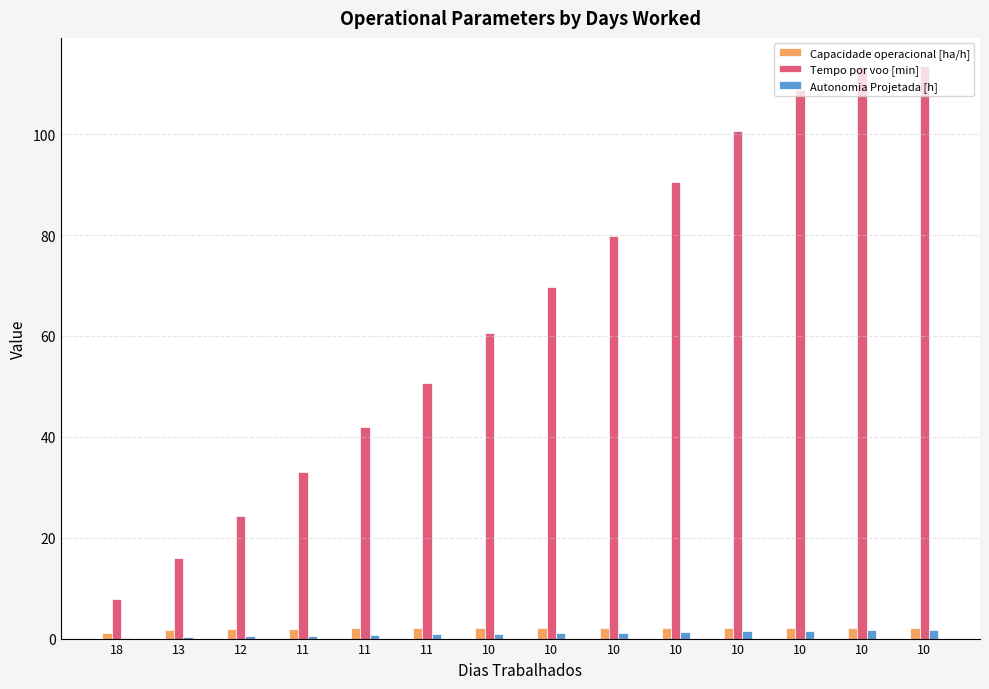

What are all the series names shown in the legend?

Capacidade operacional [ha/h], Tempo por voo [min], Autonomia Projetada [h]